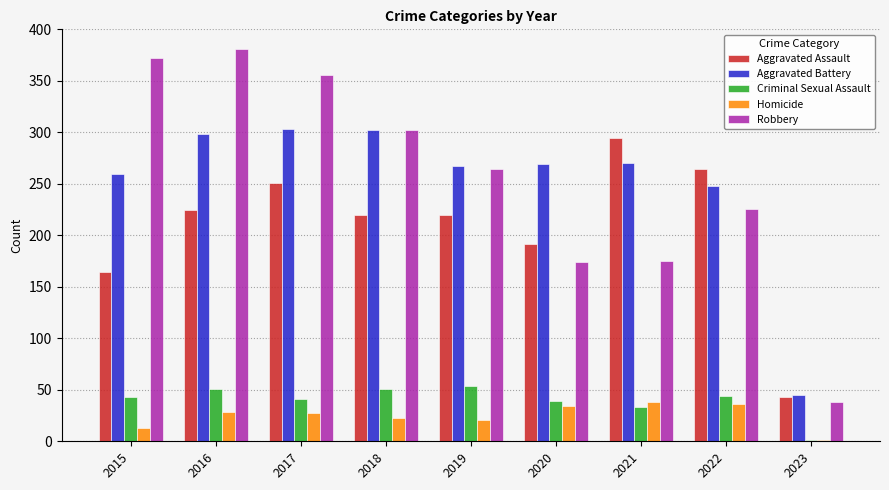

What is the total value across all series at 2022?

818